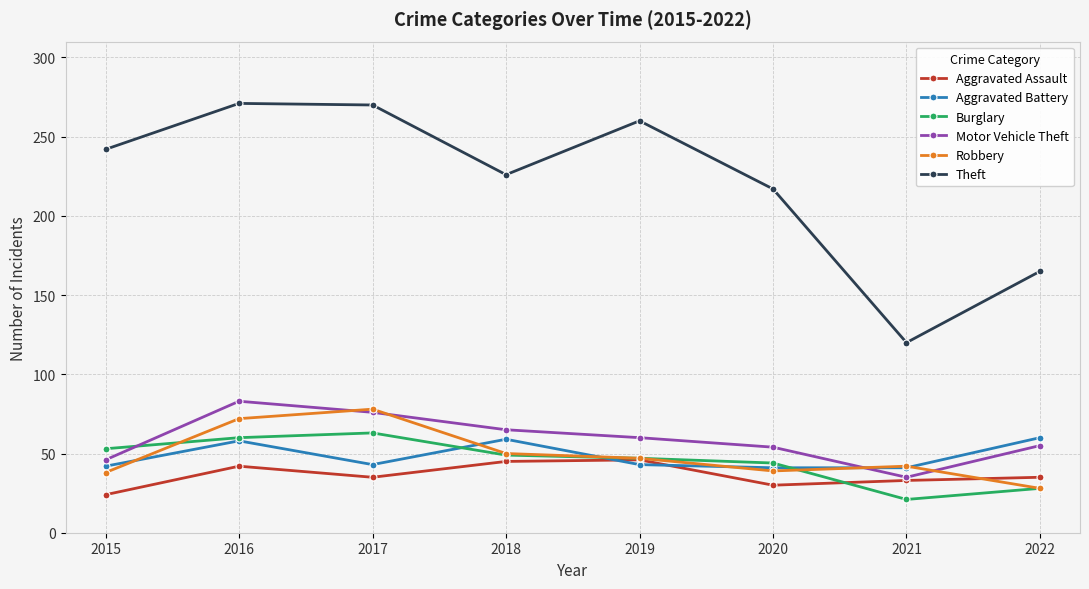

What is the spread (max minus min) of values at 2017?

235